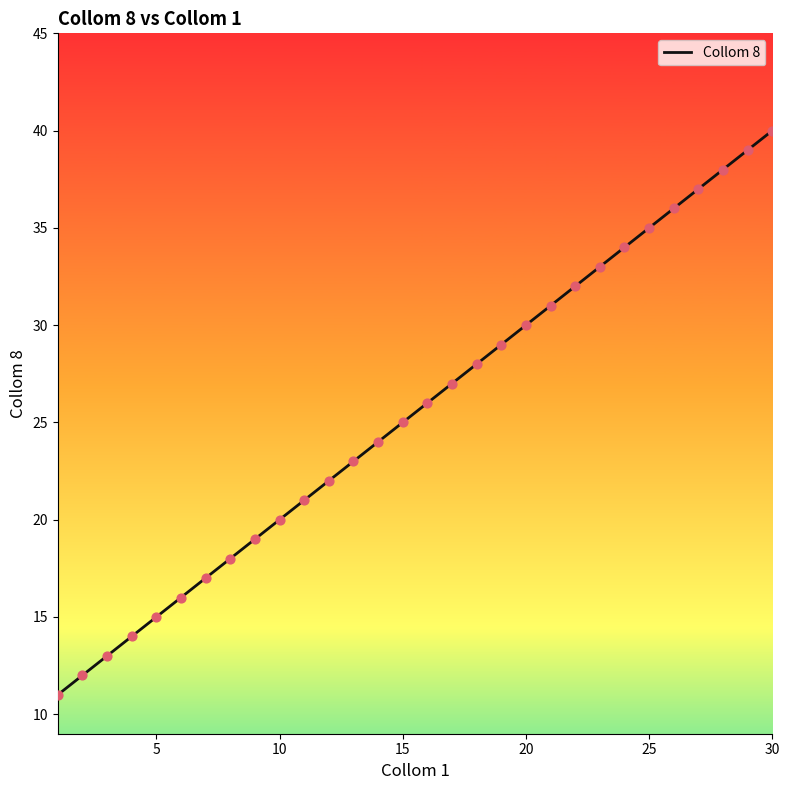

What is the difference between the maximum and minimum values?

29